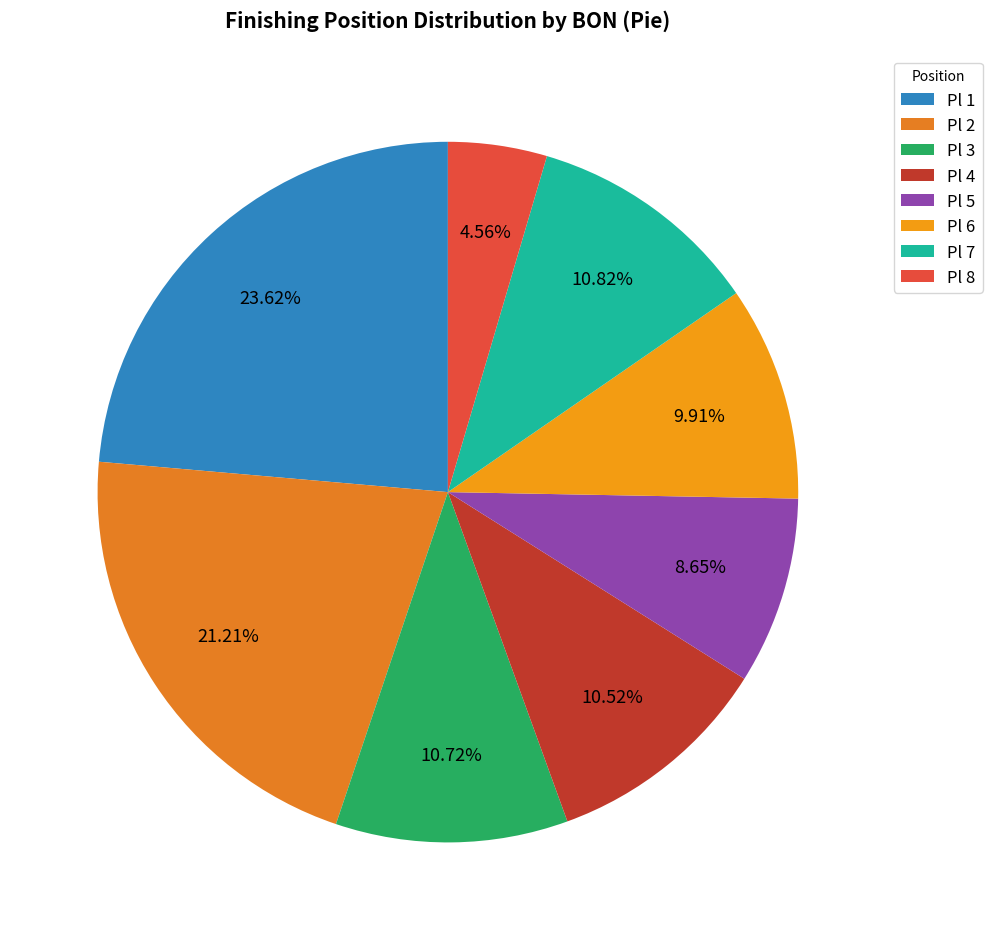

How many slices are in this pie chart?

8